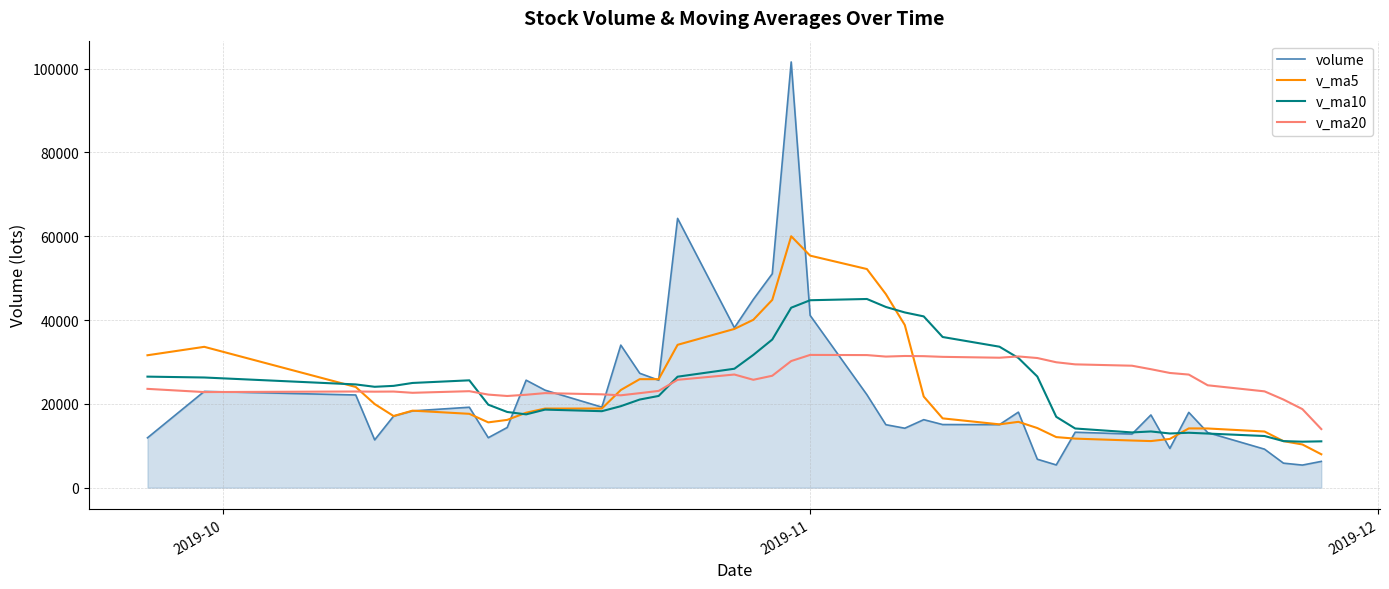

What are all the series names shown in the legend?

volume, v_ma5, v_ma10, v_ma20